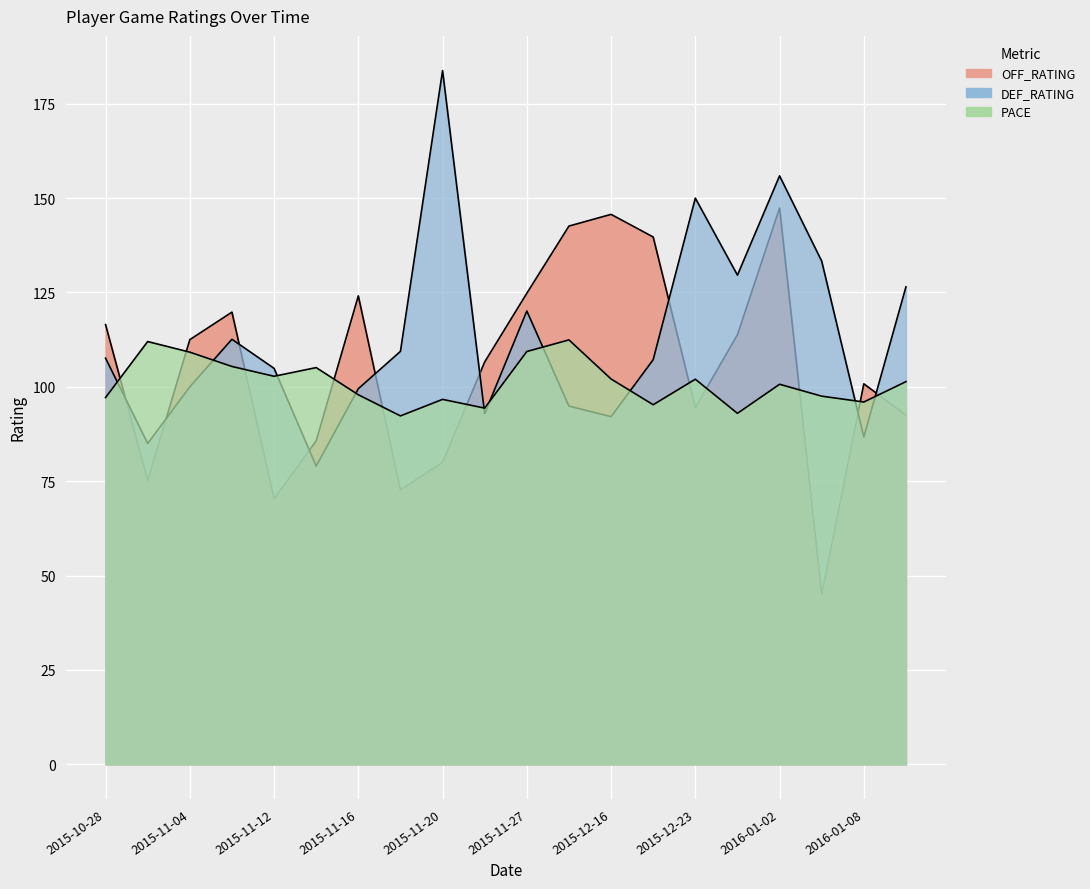

At which category does the chart reach its peak across all series?

2015-11-20